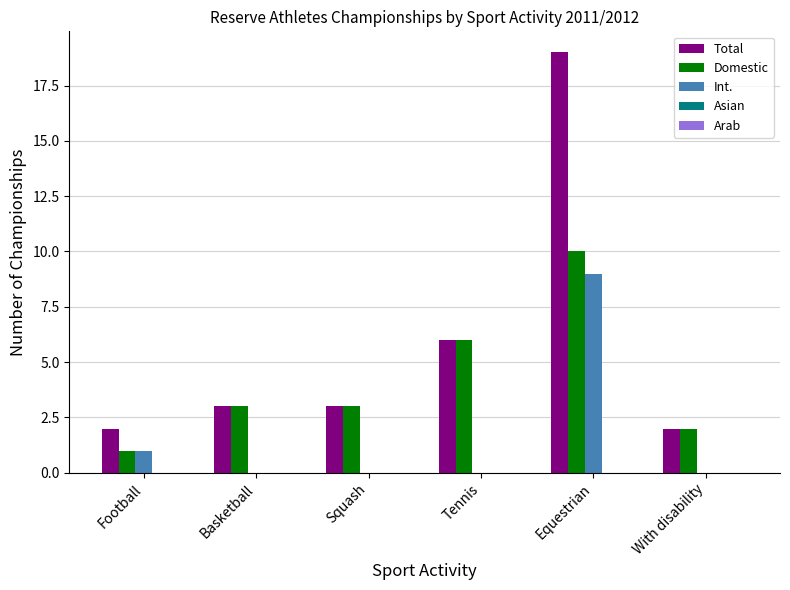

Which series has the largest total across all categories?

Total